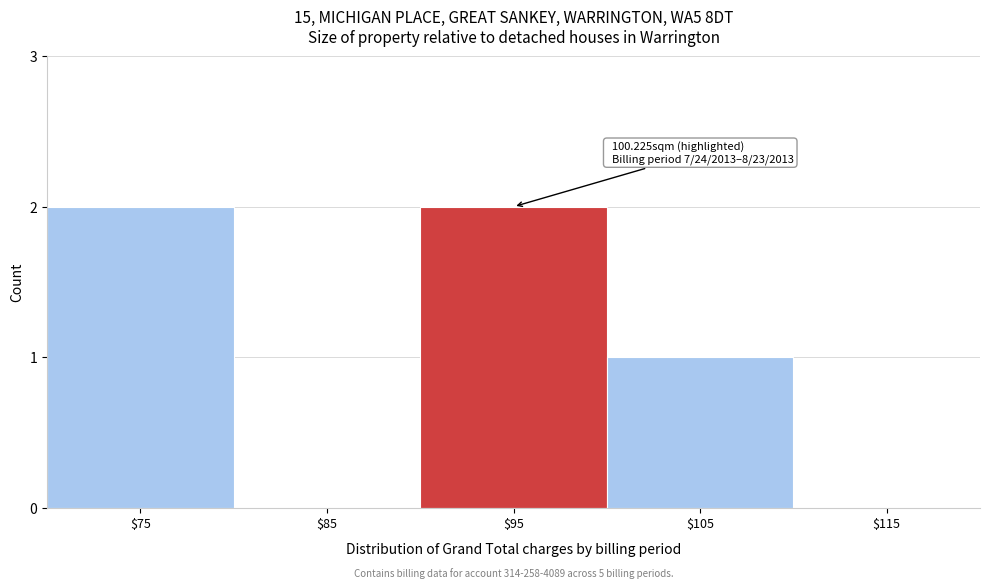

The value at $105 is 1. True or false?

True